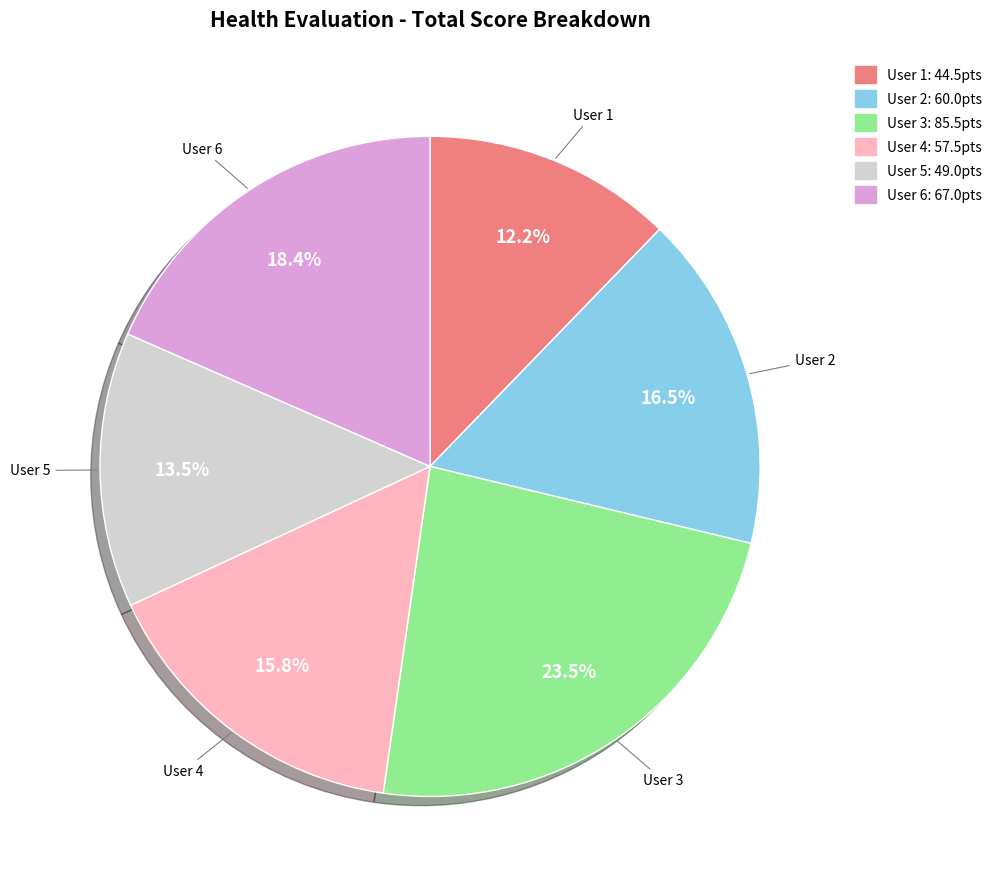

Is there any slice that represents more than half of the pie?

No